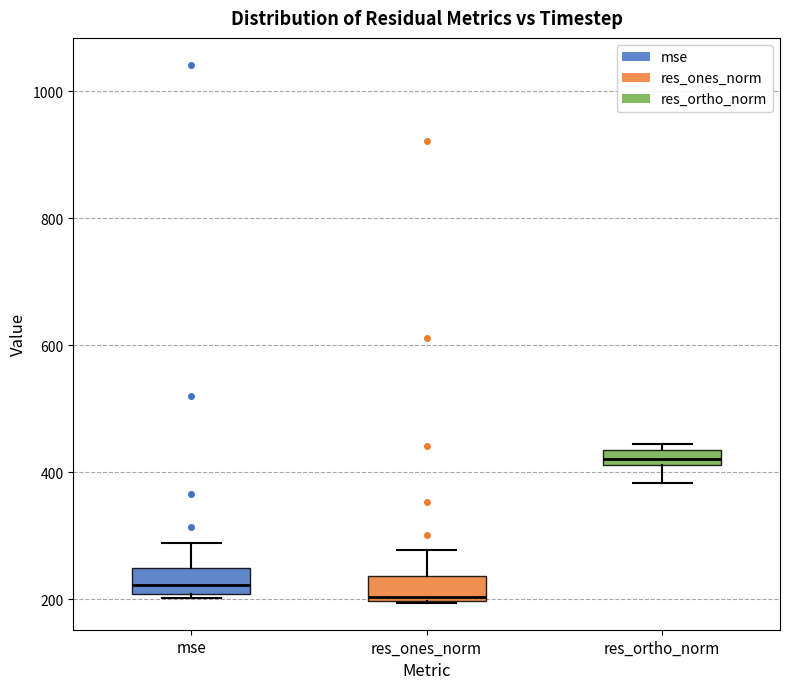

Where is the upper edge of the box for res_ortho_norm on the y-axis? The values are not printed on the chart, so give them approximately, as read against the axis.

440